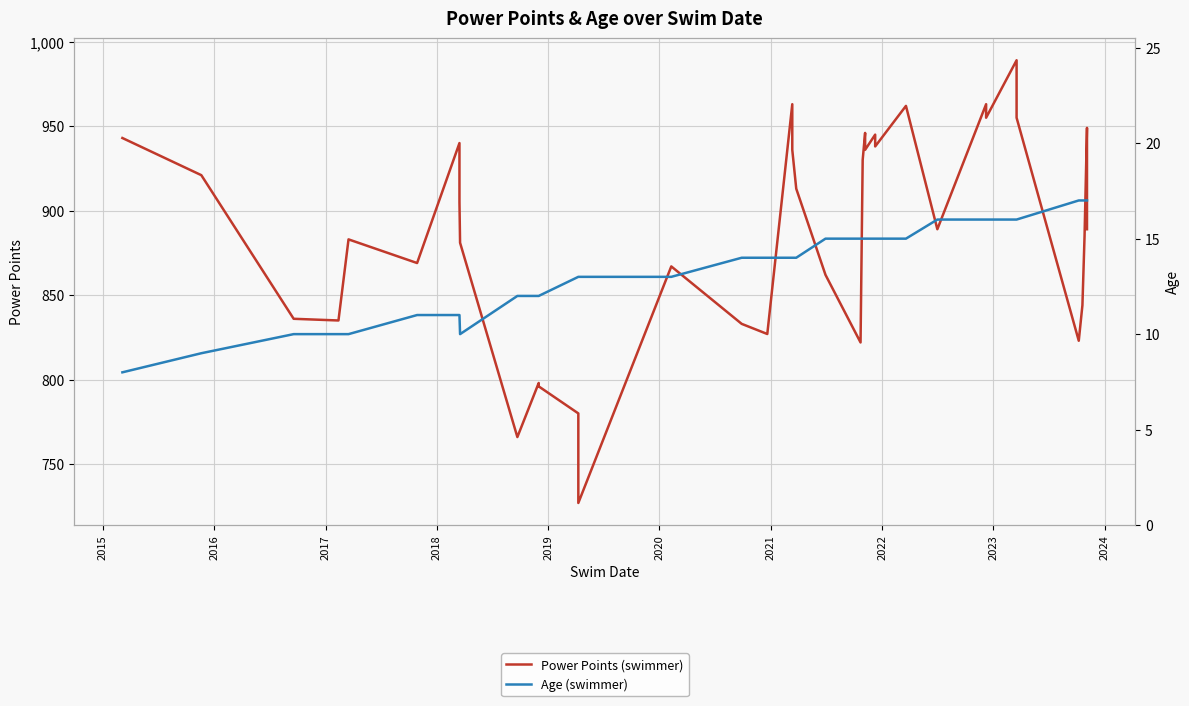

What is the difference between the maximum and minimum values in the Age (swimmer) series?

9